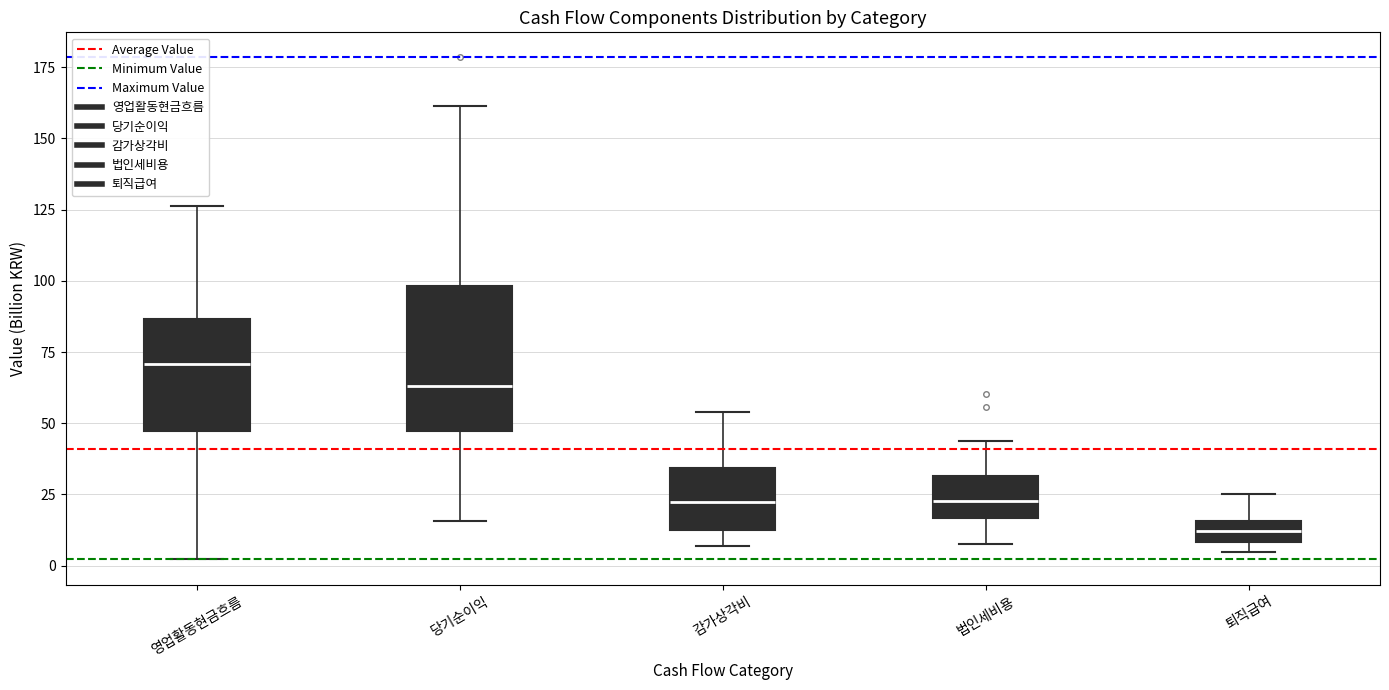

Which box is the tallest, from its lower edge to its upper edge?

당기순이익